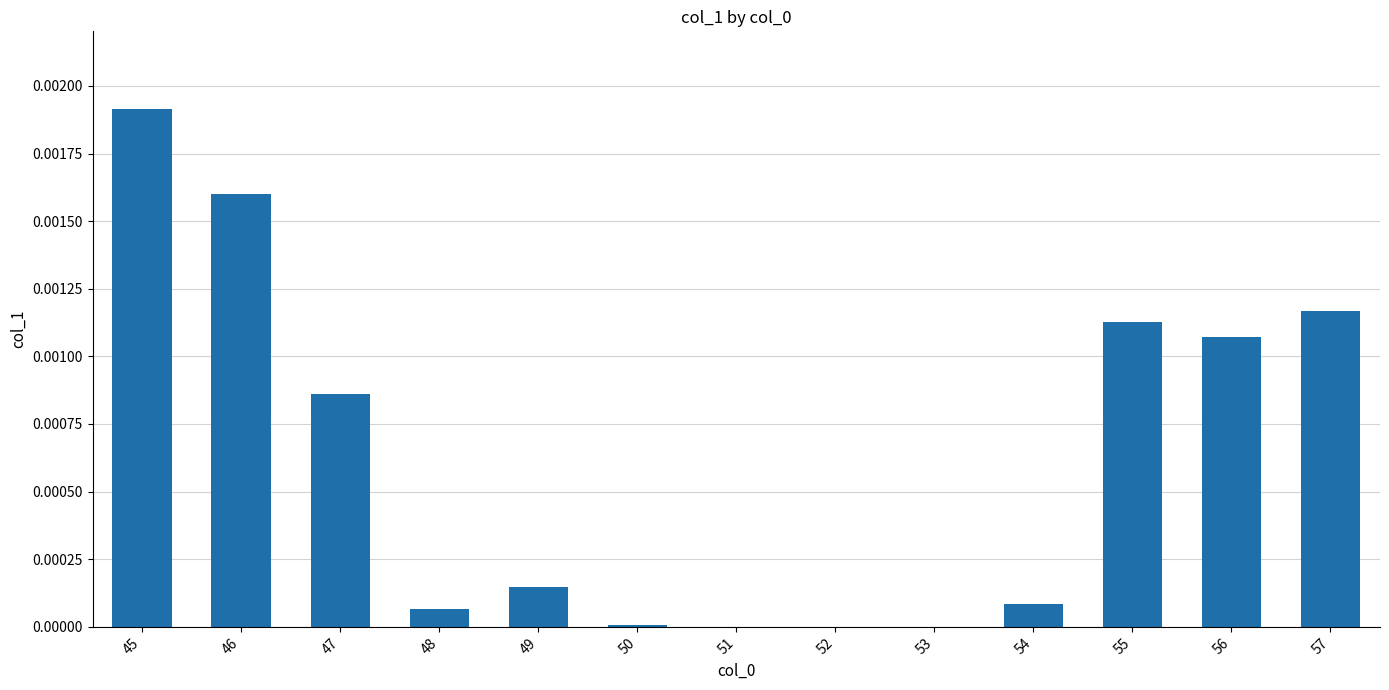

How many data points does each series have?

13